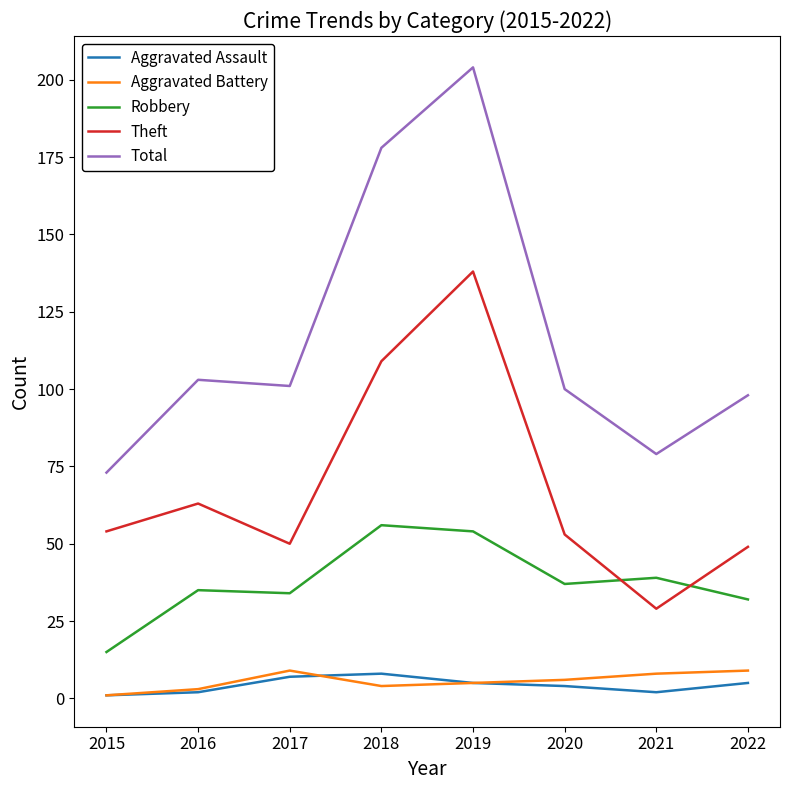

Is it true that Robbery equals 10 at 2020?

False